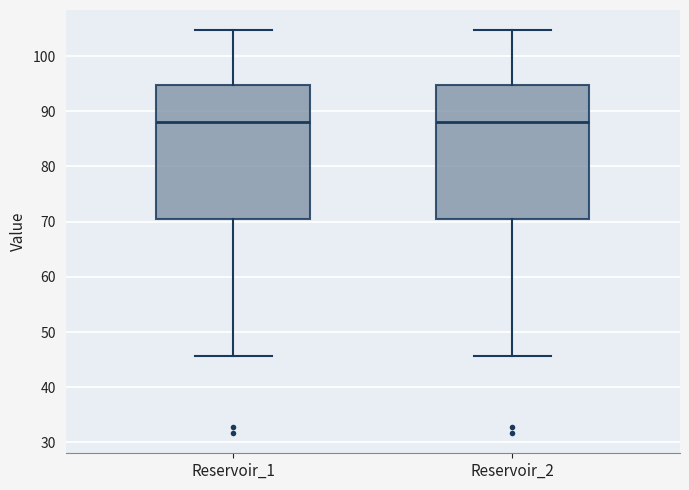

Where does the median line of the box for Reservoir_1 sit on the y-axis? The values are not printed on the chart, so give them approximately, as read against the axis.

88